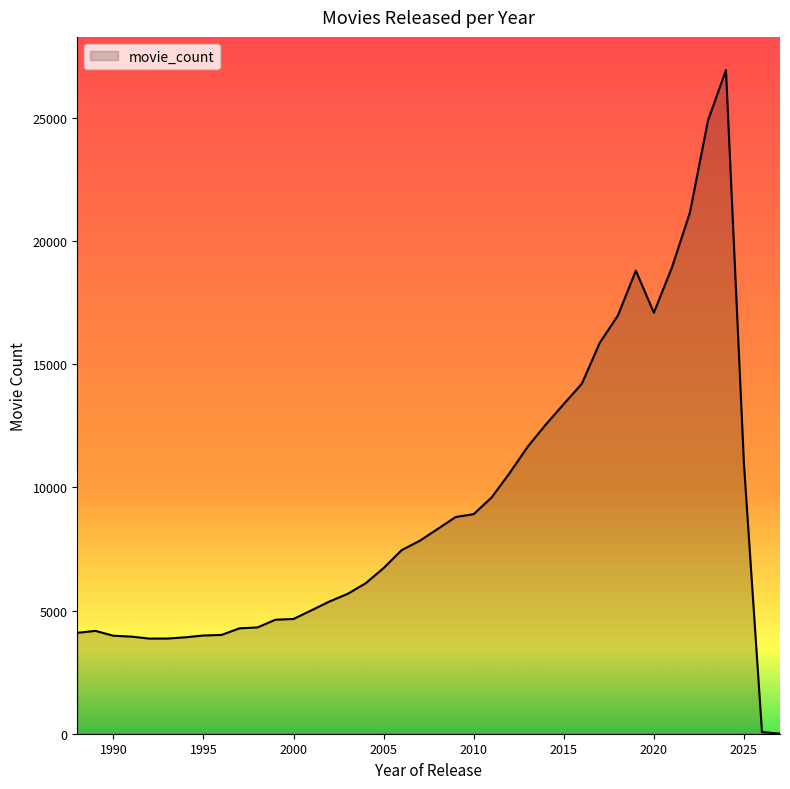

What is the greatest value displayed?

26930